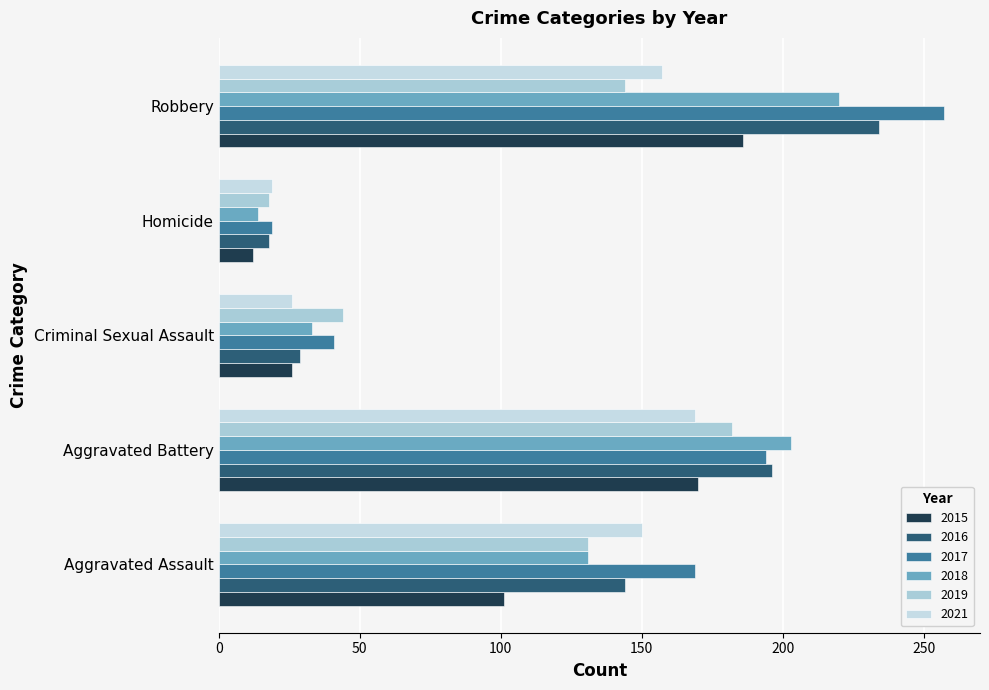

Count the number of data series in this chart.

6